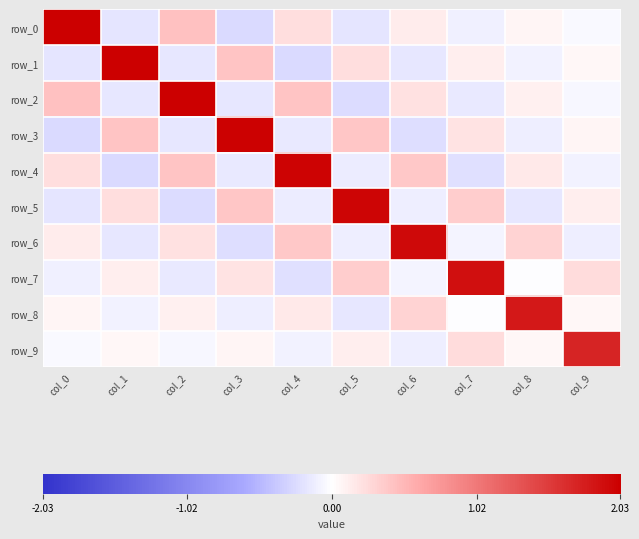

What is the average value of the row_2 series?

0.2